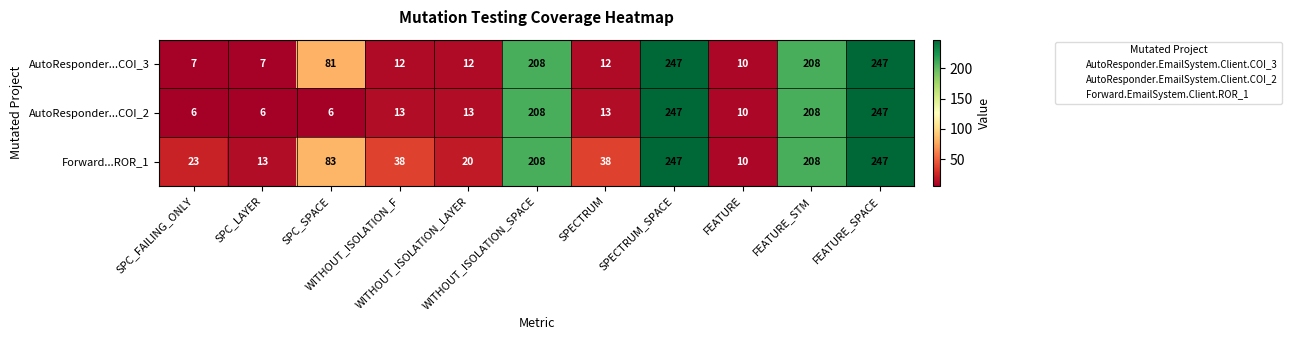

At how many categories does at least one series exceed 177?

4